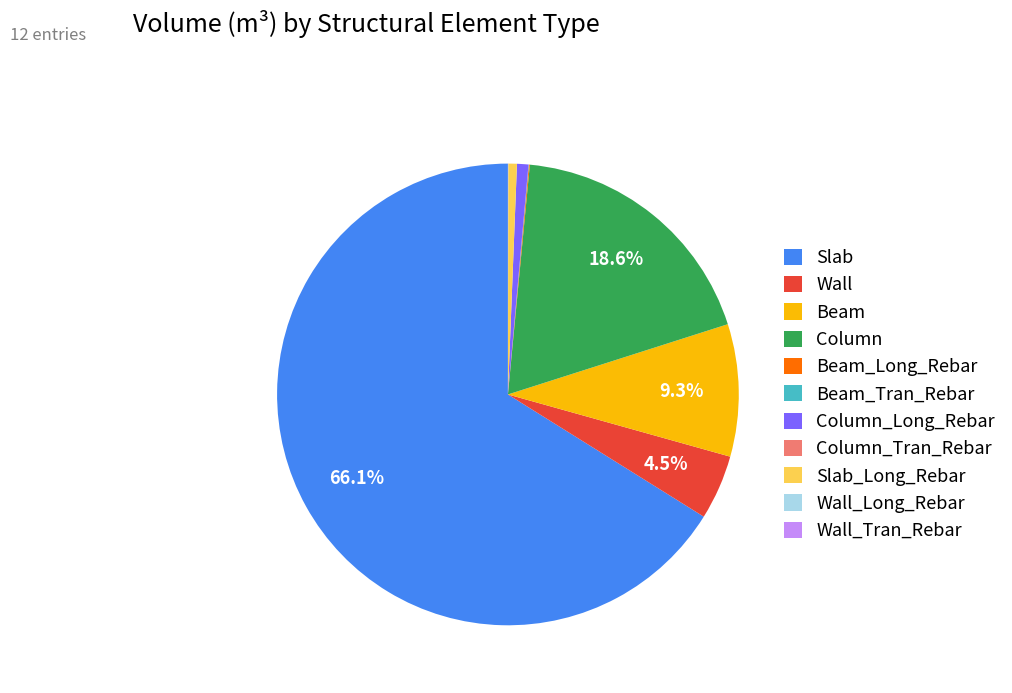

Is there a majority slice in this chart?

Yes